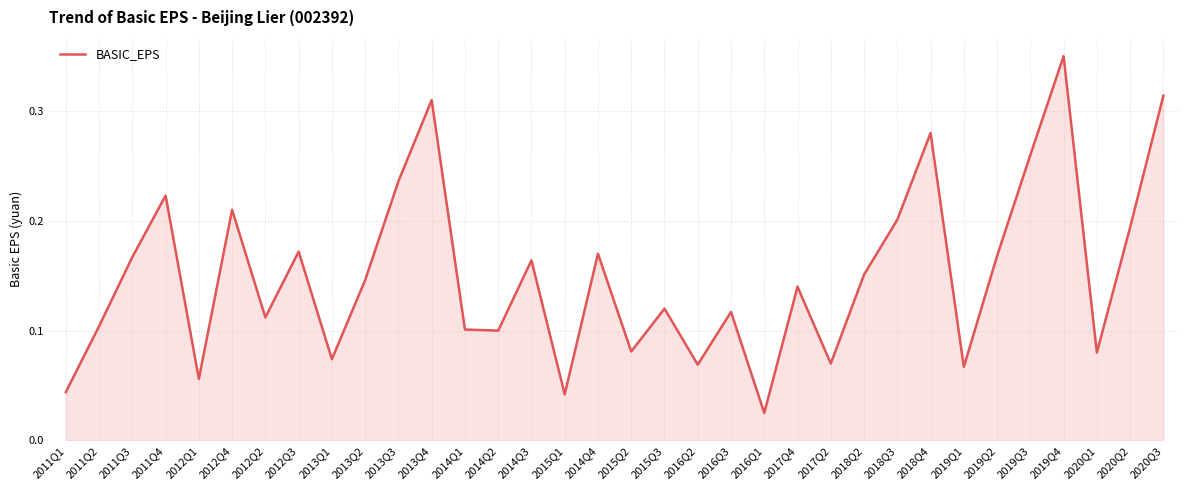

The value at 2013Q1 is 0.0. True or false?

False